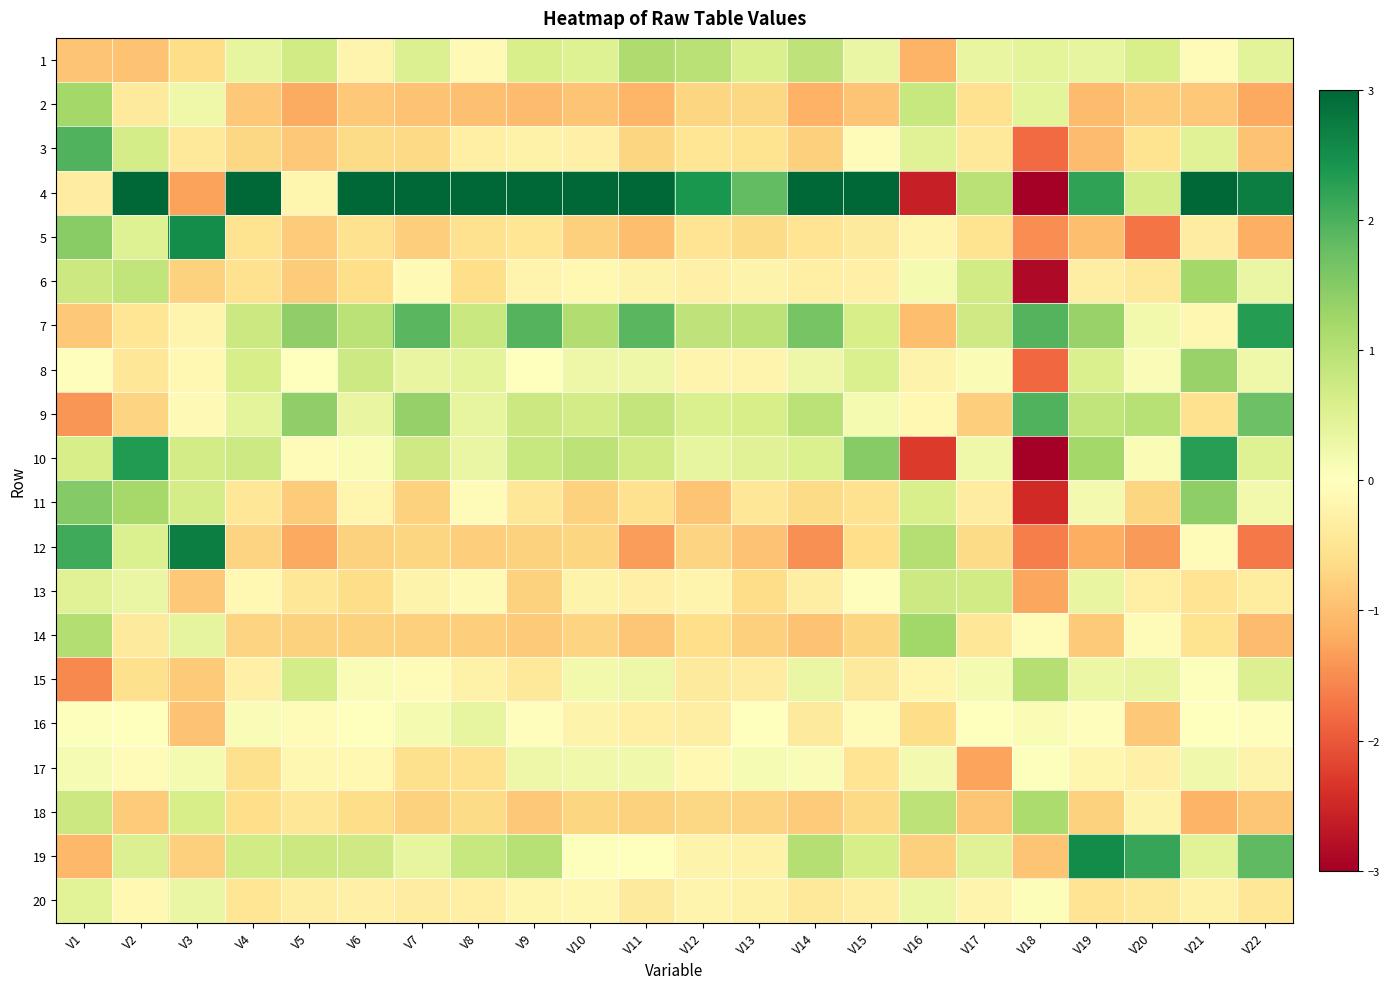

Between V6 and V18, which is larger?

V18